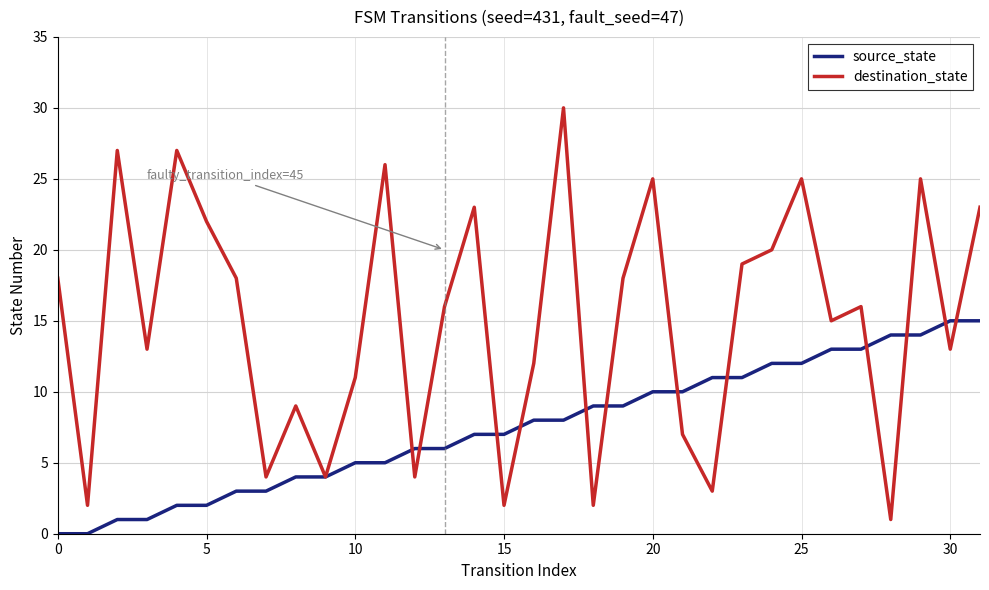

How many lines are shown in the chart?

2